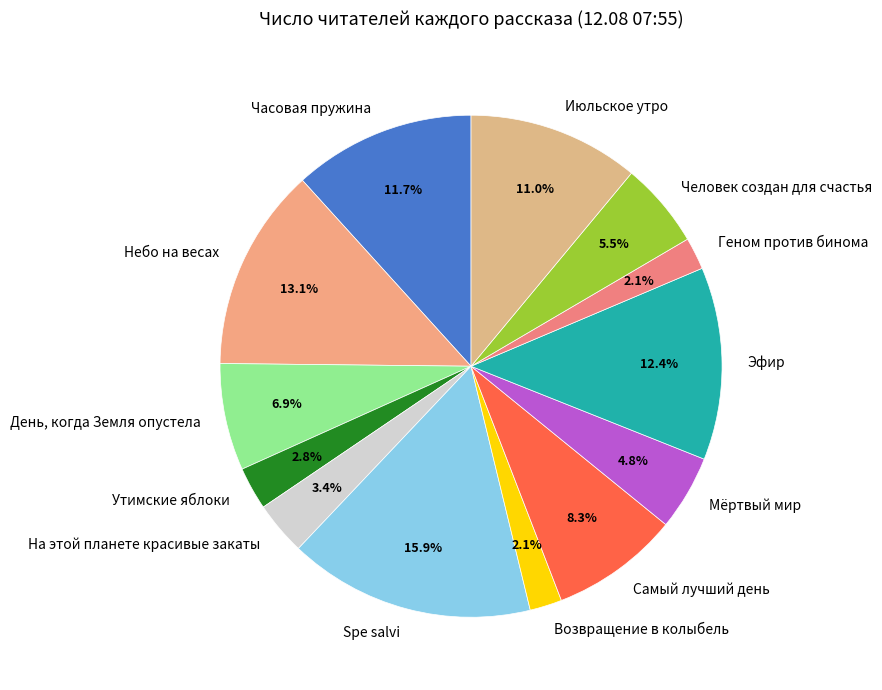

Which slice is the largest?

Spe salvi